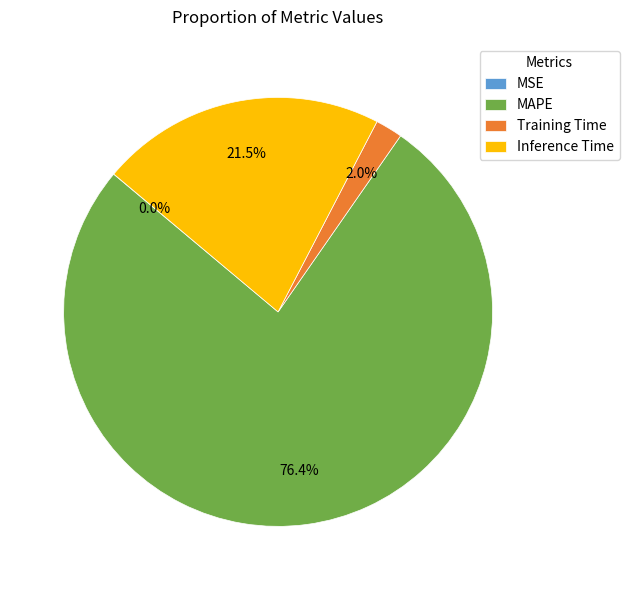

Which has a higher value, MAPE or Training Time?

MAPE